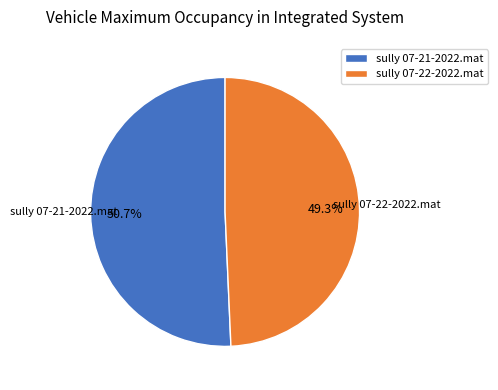

Count the number of slices in the pie.

2